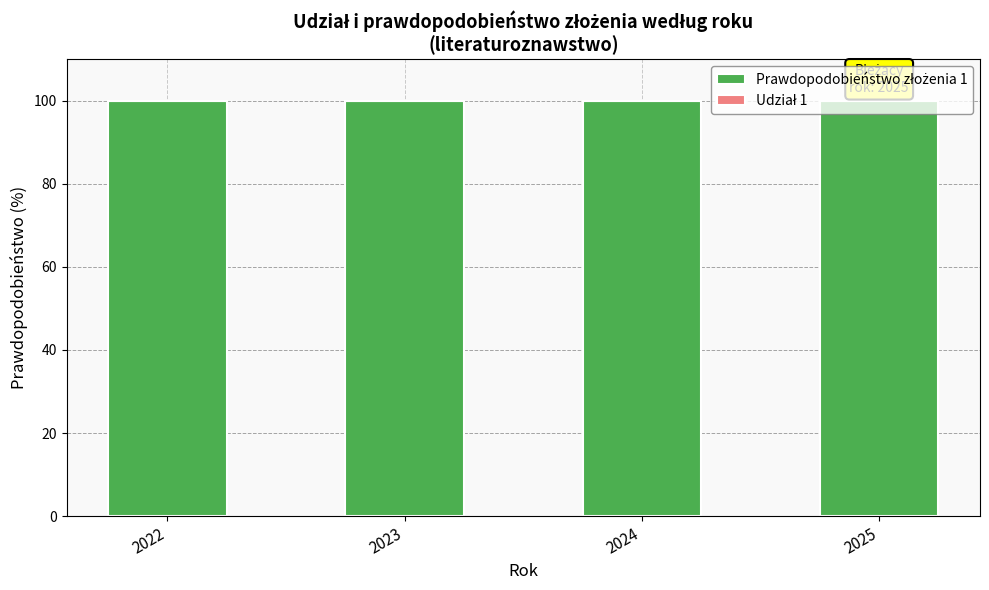

What is the difference between the highest and lowest values at 2025?

100